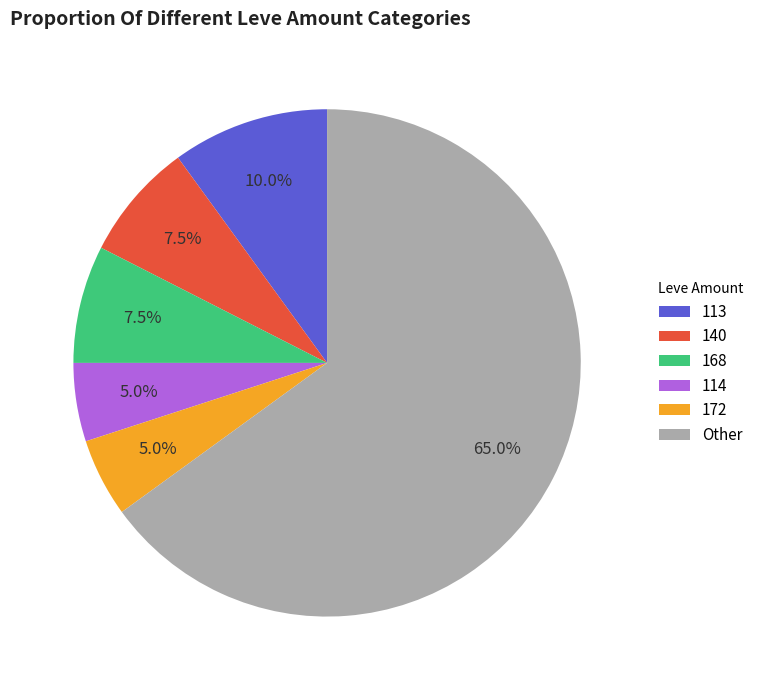

Which has a higher value, 140 or 113?

113